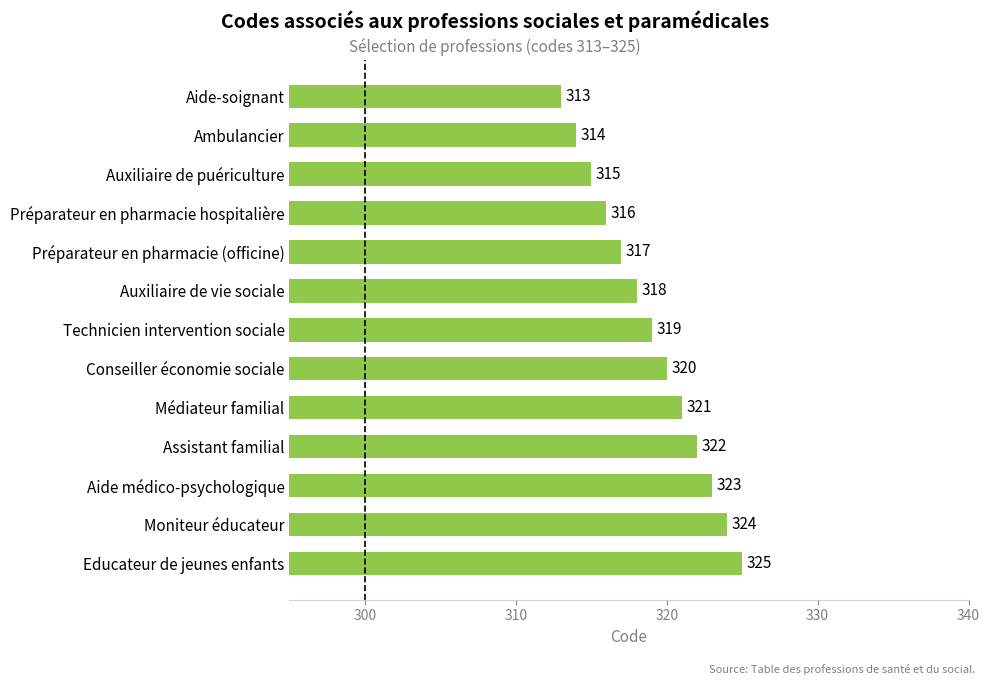

Rank the categories by value from lowest to highest.

Aide-soignant, Ambulancier, Auxiliaire de puériculture, Préparateur en pharmacie hospitalière, Préparateur en pharmacie (officine), Auxiliaire de vie sociale, Technicien intervention sociale, Conseiller économie sociale, Médiateur familial, Assistant familial, Aide médico-psychologique, Moniteur éducateur, Educateur de jeunes enfants